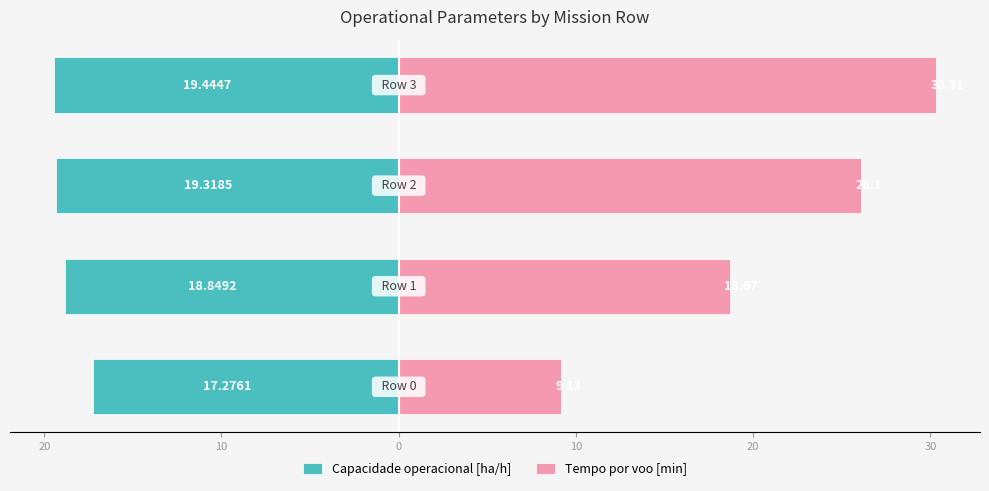

What is the value of the Tempo por voo [min] bar at the 2nd from the left?

18.7